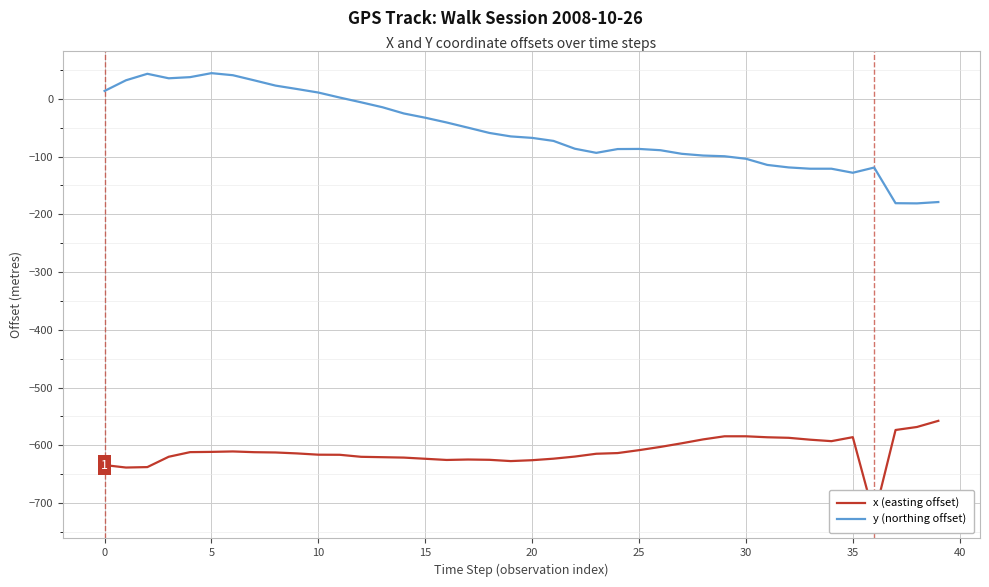

What is the difference between the maximum and minimum values in the x (easting offset) series?

165.3